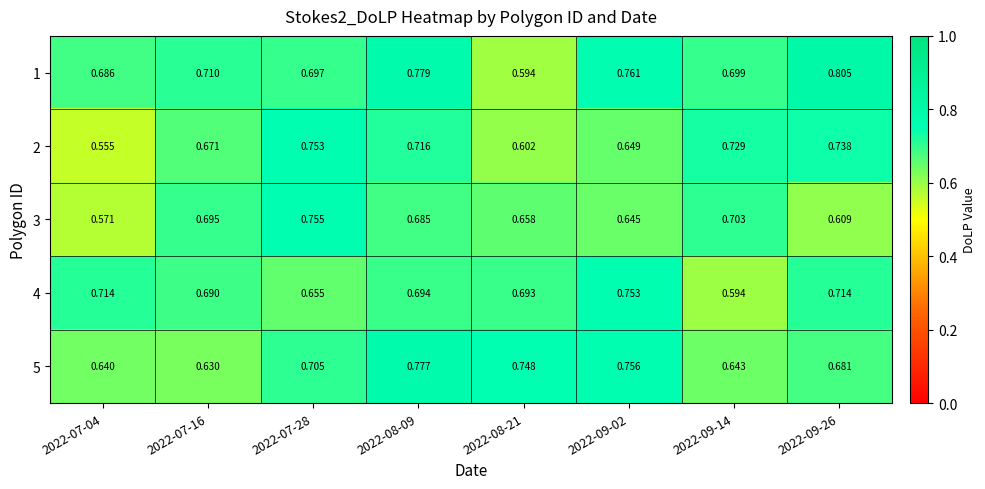

Is the value of 5 at 2022-08-09 greater than the value of 3 at 2022-07-16?

Yes